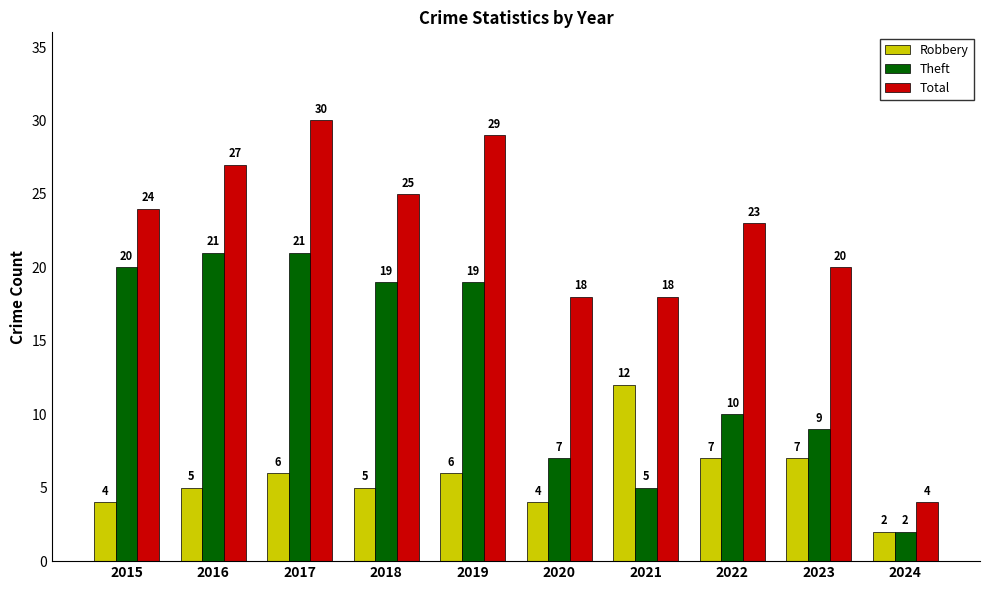

The value of Total at 2022 is 23. True or false?

True